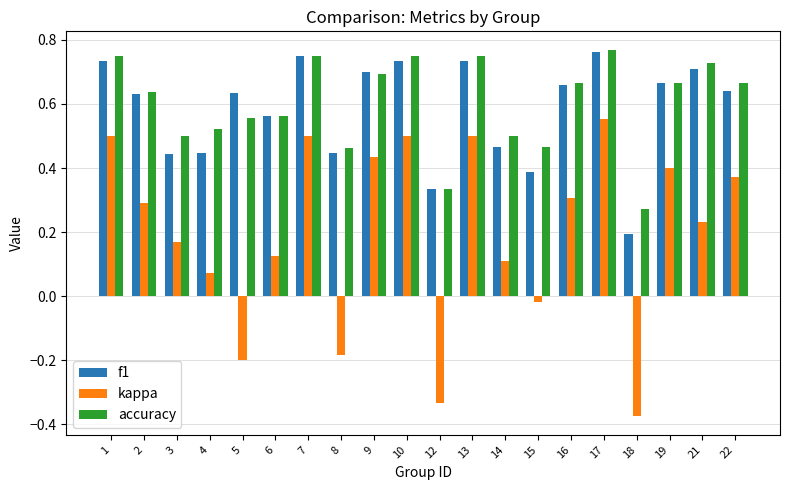

Which series changed the most between 2 and 10?

kappa